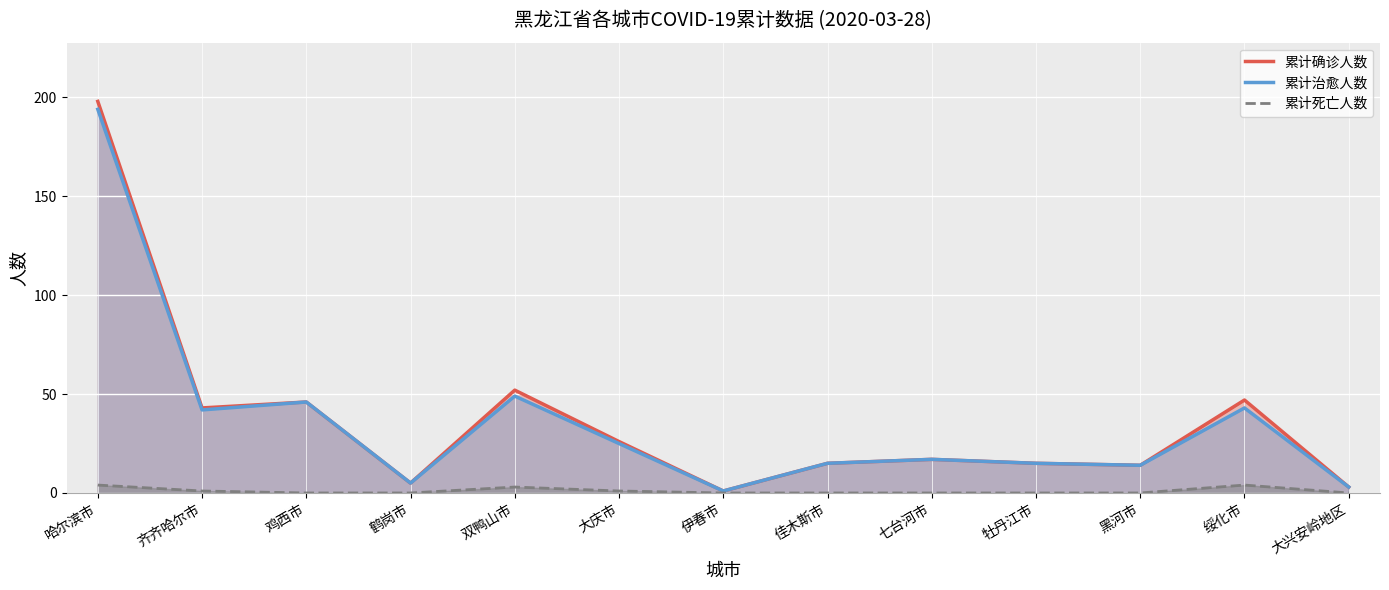

Does the chart display data point markers on the line(s)?

No